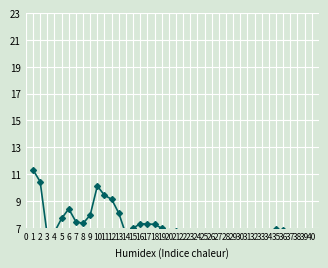

What is the difference between the maximum and minimum values?

8.2